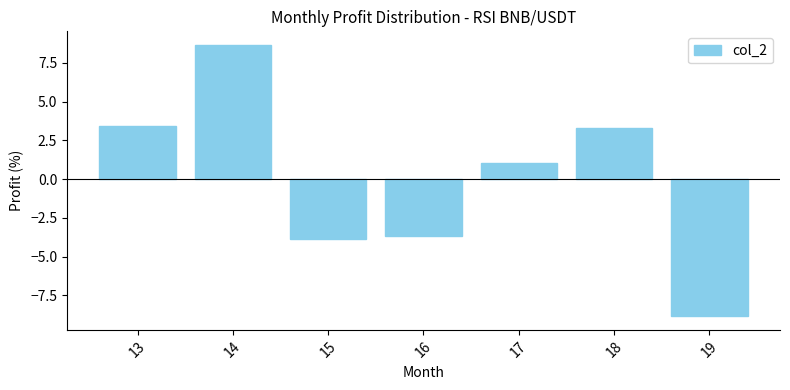

What is the sum of the values at 19 and 16?

-12.5